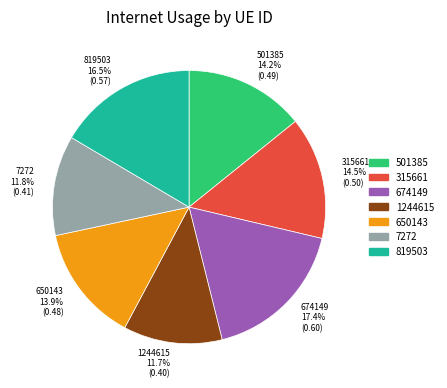

Combined, do 819503 and 650143 account for over 50%?

No